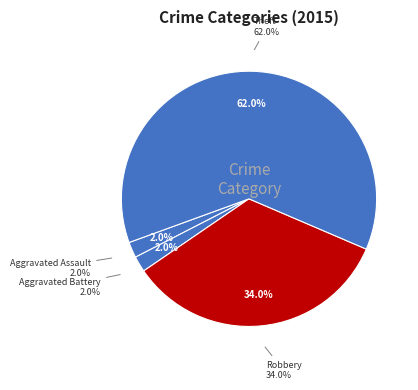

How much of the chart is everything except Aggravated Assault?

98.0%